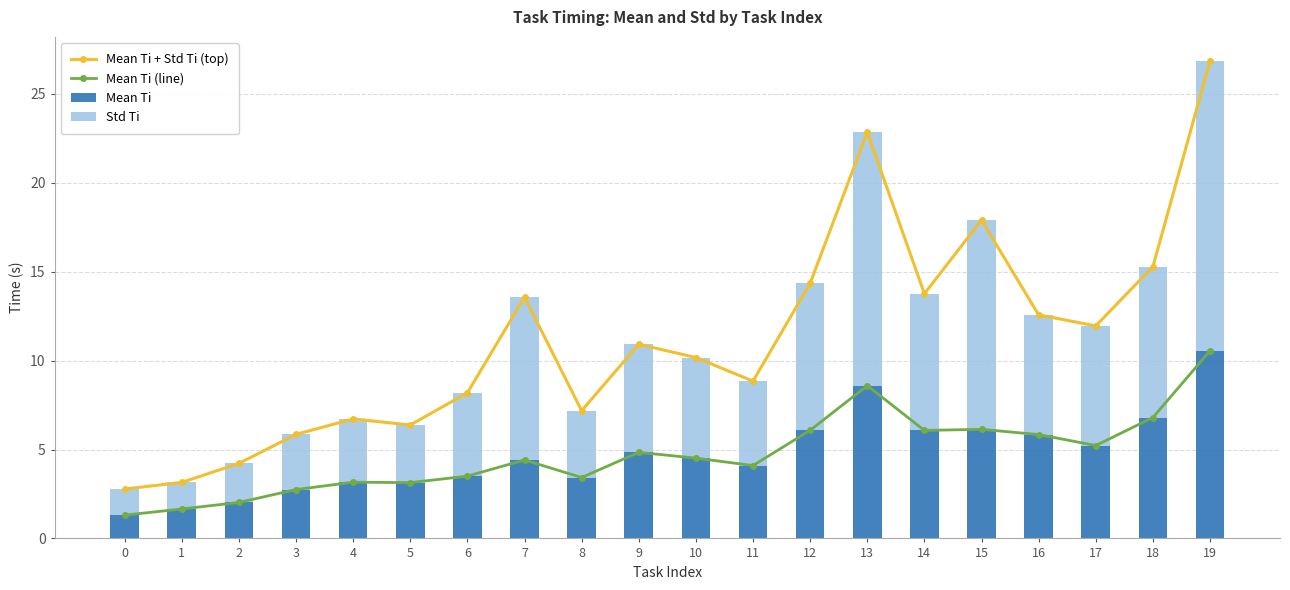

List the series in order of their peak value, highest first.

Mean Ti + Std Ti (top), Std Ti, Mean Ti (line), Mean Ti